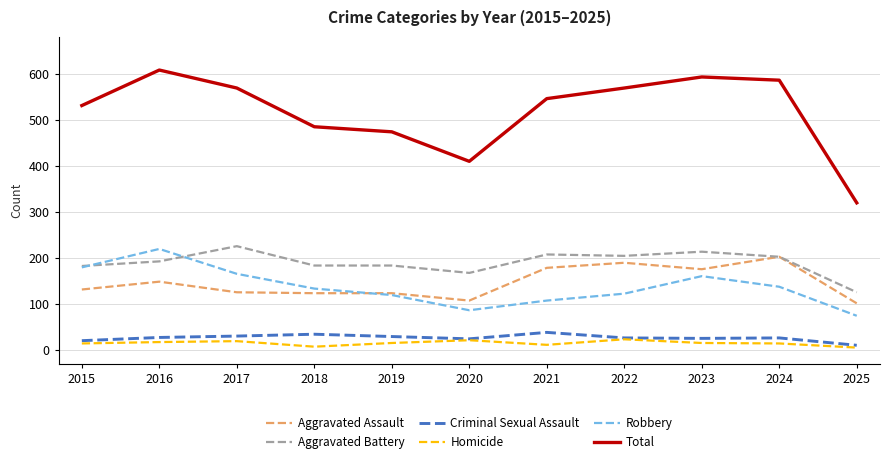

True or false: Criminal Sexual Assault and Total cross at least once.

False